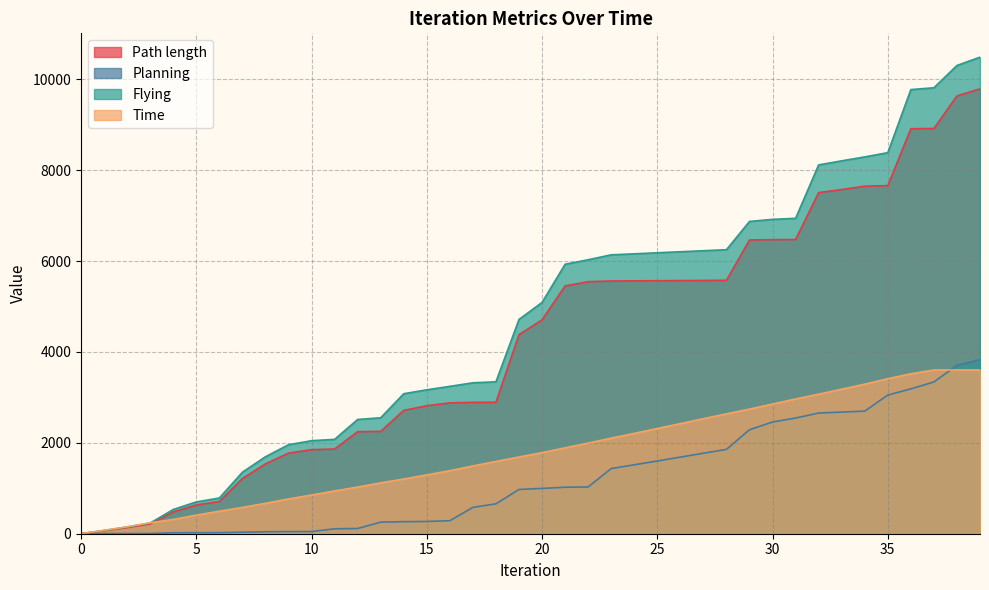

Reading right to left, extract all data points from this chart.

Path length: 39=9792.0	38=9635.9	37=8919.5	36=8913.9	35=7662.2	34=7649.2	33=7574.4	32=7508.4	31=6475.3	30=6472.0	29=6465.7	28=5578.0	27=5574.8	26=5571.7	25=5568.5	24=5565.4	23=5562.3	22=5547.3	21=5453.8	20=4707.4	19=4380.7	18=2893.8	17=2890.9	16=2880.0	15=2816.9	14=2714.8	13=2252.0	12=2246.8	11=1864.5	10=1850.5	9=1774.2	8=1536.8	7=1214.7	6=709.8	5=632.1	4=479.8	3=214.0	2=133.8	1=63.1	0=0.5
Planning: 39=3829.8	38=3706.6	37=3339.6	36=3188.0	35=3051.5	34=2698.8	33=2677.2	32=2656.7	31=2546.6	30=2458.8	29=2288.7	28=1856.6	27=1771.5	26=1686.1	25=1600.9	24=1517.0	23=1434.1	22=1029.7	21=1023.3	20=997.2	19=974.0	18=657.8	17=579.9	16=286.6	15=269.8	14=264.9	13=254.8	12=114.4	11=108.1	10=47.7	9=46.4	8=43.1	7=33.2	6=23.9	5=22.9	4=20.9	3=4.5	2=3.4	1=2.4	0=0.4
Flying: 39=10488.9	38=10305.8	37=9815.5	36=9775.2	35=8387.0	34=8293.7	33=8207.2	32=8117.7	31=6941.8	30=6918.7	29=6872.8	28=6250.9	27=6228.8	26=6206.2	25=6183.5	24=6160.5	23=6138.4	22=6029.8	21=5931.0	20=5090.3	19=4716.0	18=3343.3	17=3322.2	16=3243.3	15=3167.6	14=3081.4	13=2552.0	12=2514.7	11=2076.9	10=2047.1	9=1958.4	8=1693.7	7=1353.7	6=785.2	5=699.8	4=533.3	3=235.2	2=147.8	1=71.3	0=0.7
Time: 39=3603.9	38=3603.9	37=3603.9	36=3519.9	35=3411.9	34=3292.0	33=3181.0	32=3071.0	31=2965.9	30=2854.9	29=2742.9	28=2638.9	27=2531.9	26=2423.9	25=2315.9	24=2208.9	23=2103.9	22=1994.9	21=1889.9	20=1785.0	19=1688.9	18=1590.9	17=1491.9	16=1388.0	15=1295.0	14=1204.0	13=1119.9	12=1025.9	11=941.9	10=851.9	9=764.9	8=669.0	7=578.9	6=495.9	5=408.9	4=315.0	3=239.9	2=151.9	1=73.9	0=1.9